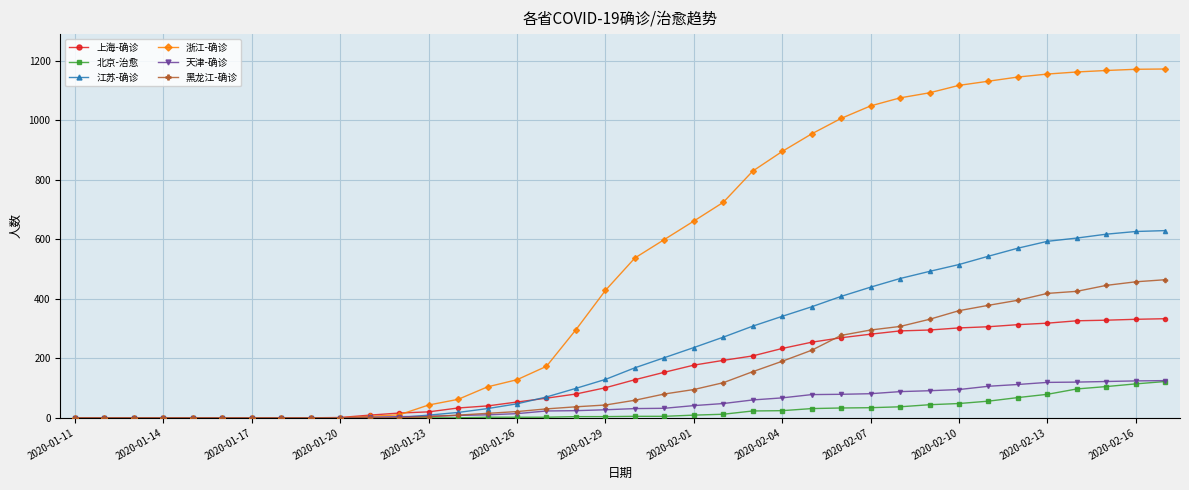

What is the greatest value displayed?

1172